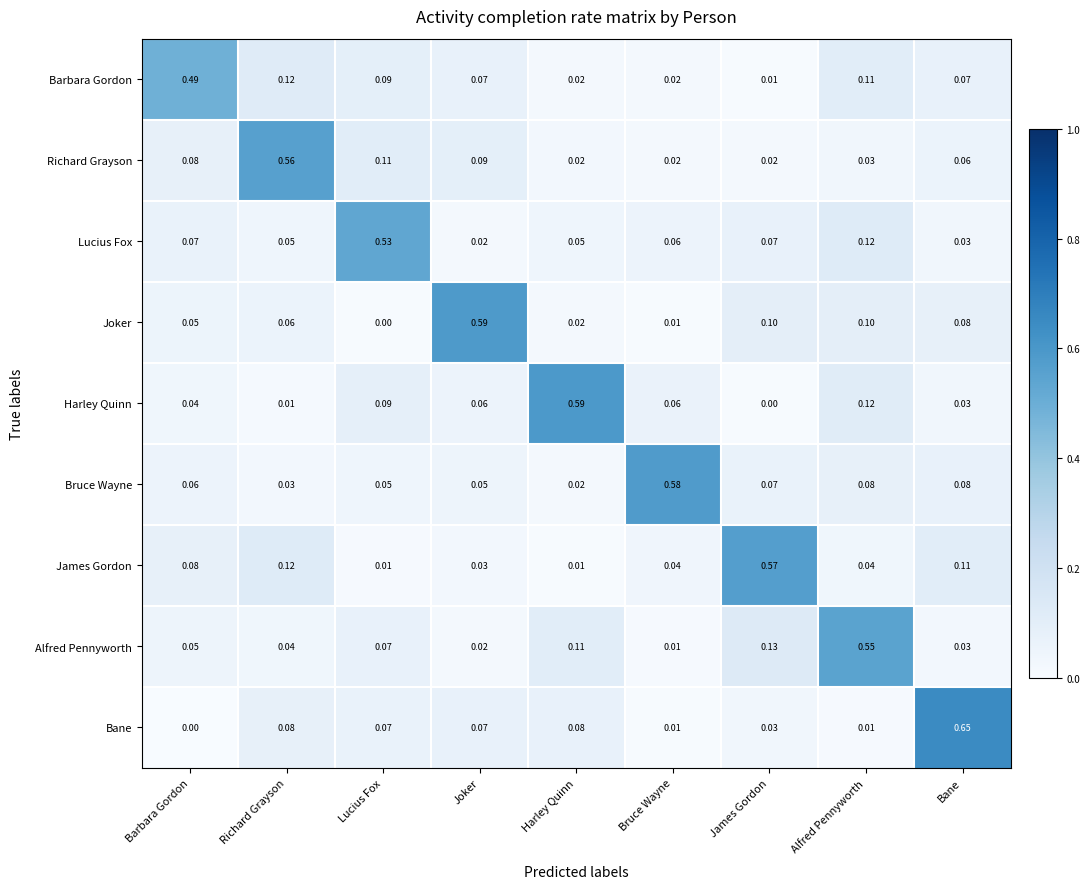

At which category is the sum across all series the highest?

Alfred Pennyworth